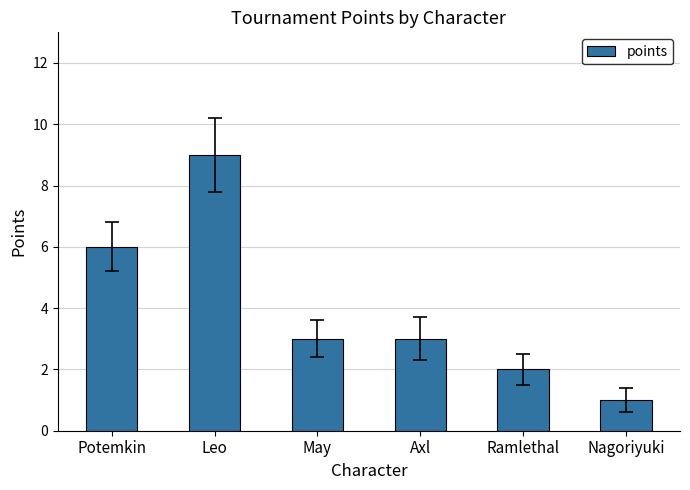

At which category does the chart reach its minimum across all series?

Nagoriyuki